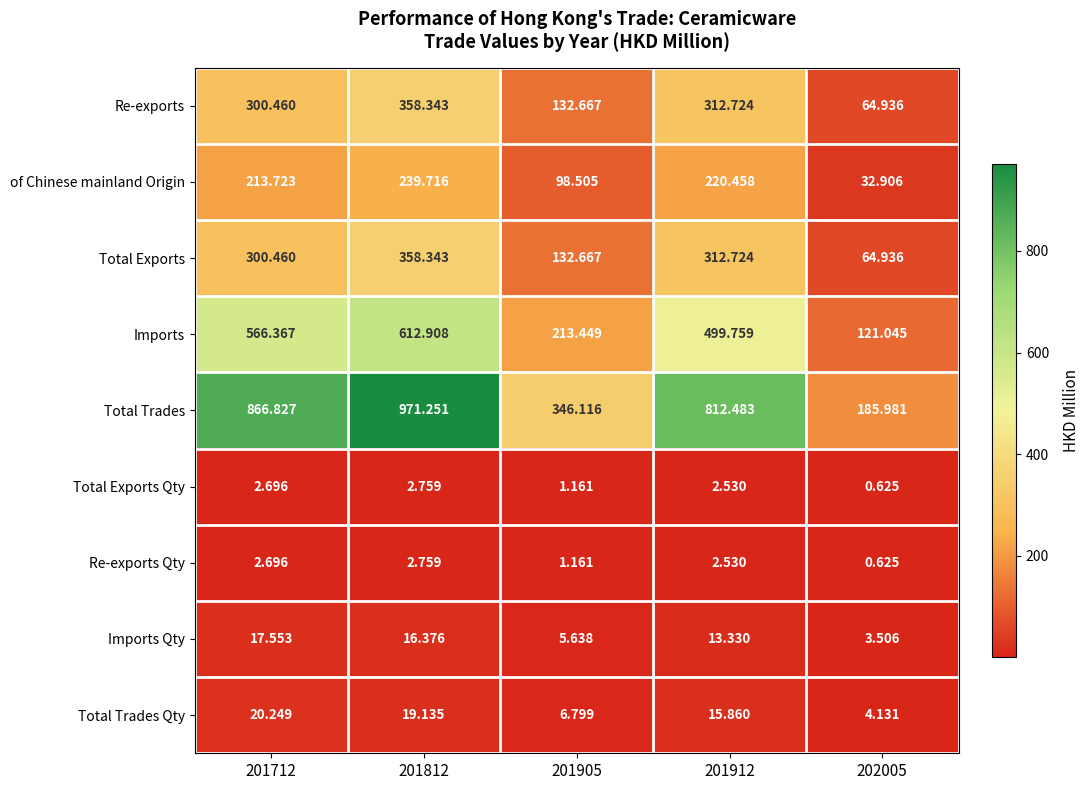

Which series changed the most between 201712 and 201912?

Imports